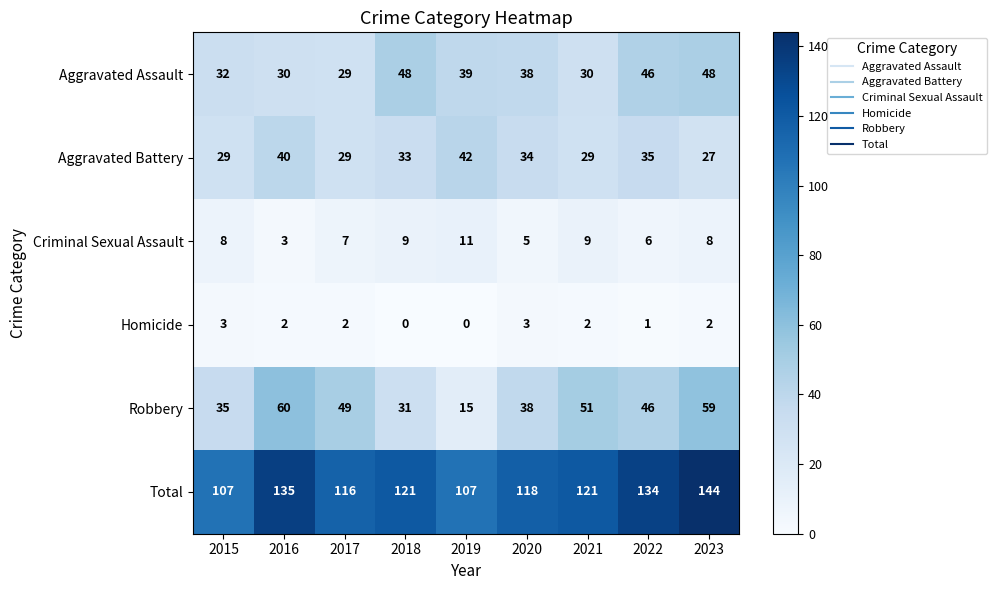

Count the number of data series in this chart.

6